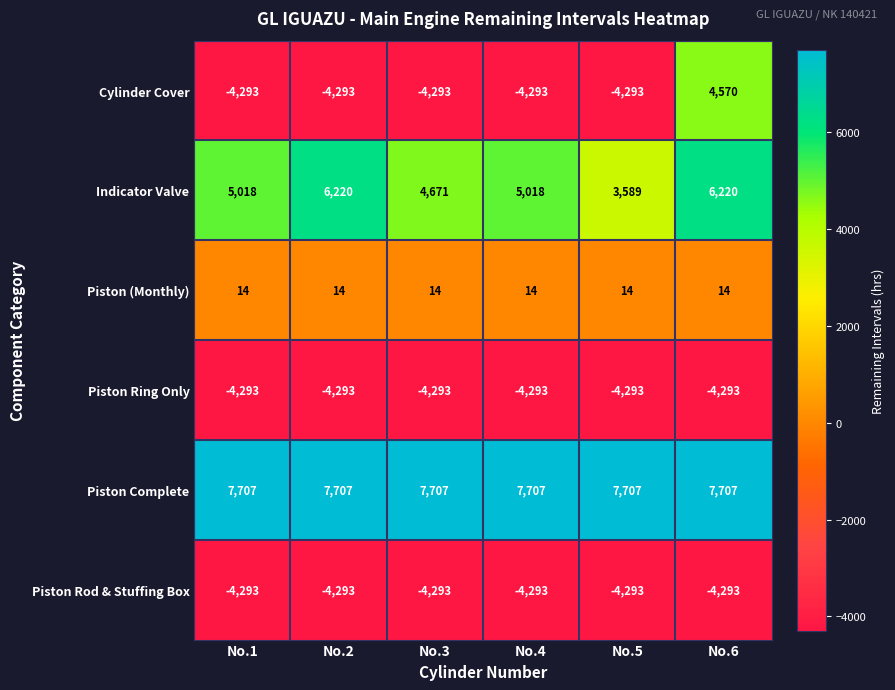

Which series has the widest spread of values?

Cylinder Cover